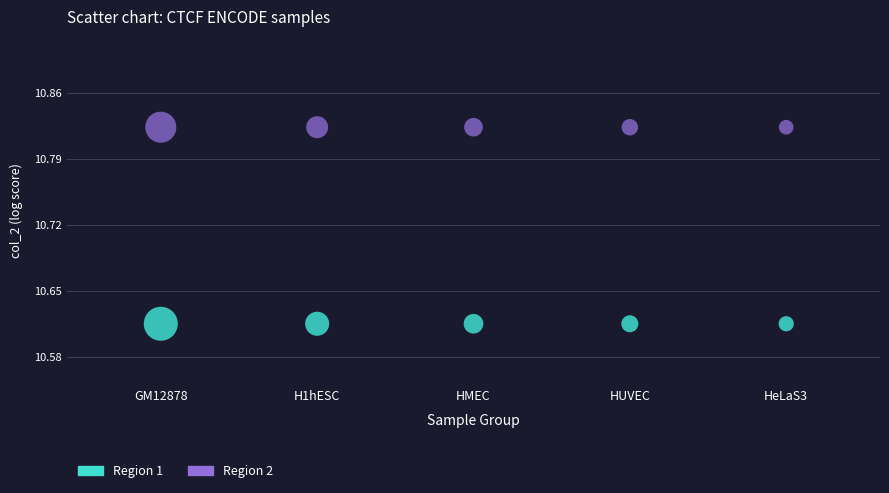

Which series contains the highest Y value?

Region 2